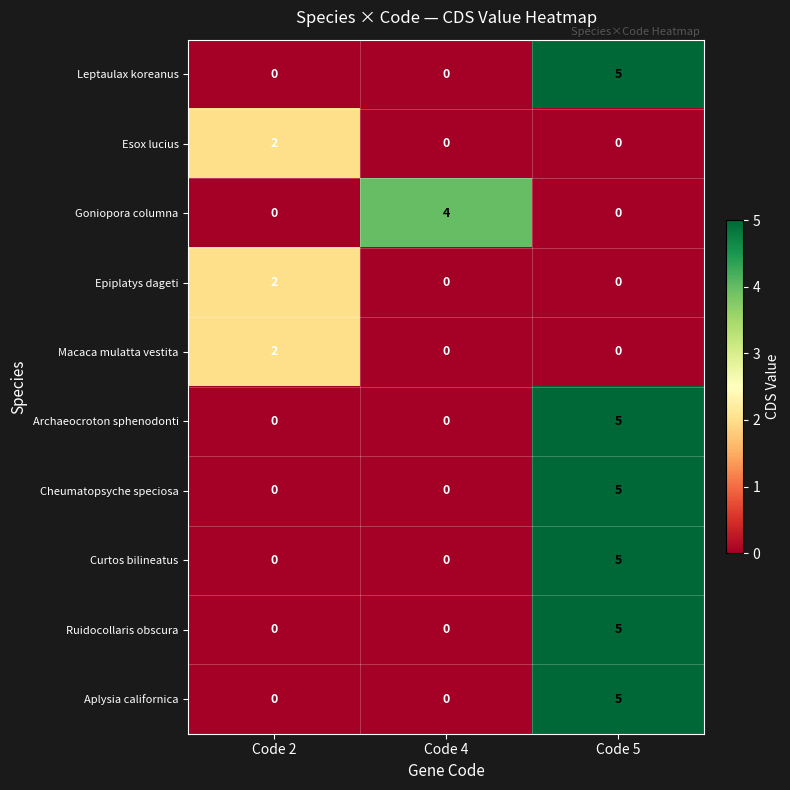

The Cheumatopsyche speciosa series shows 0 at Code 4. True or false?

True